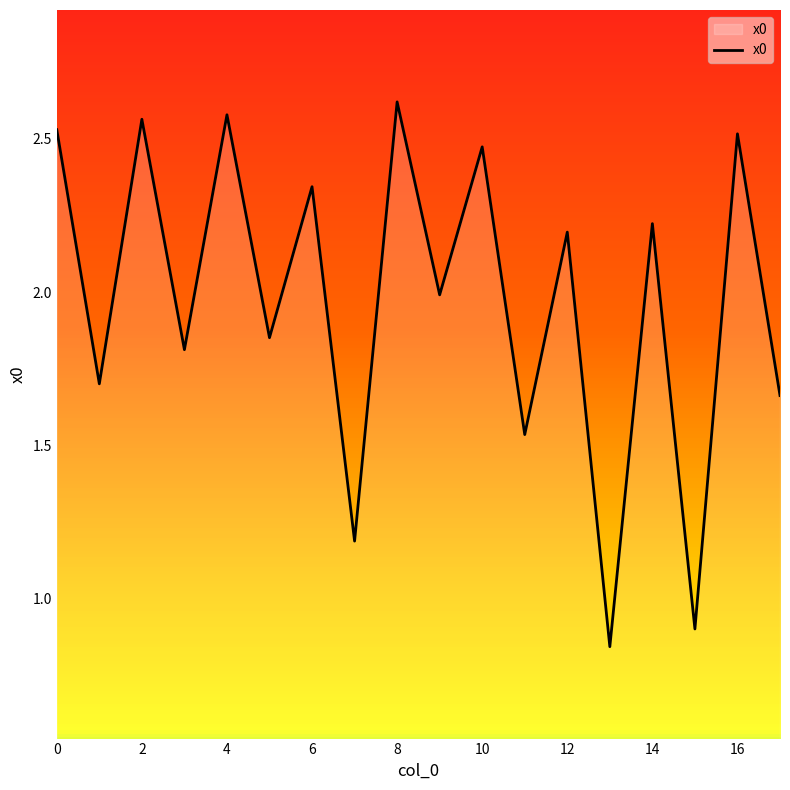

What is the average value?

2.0